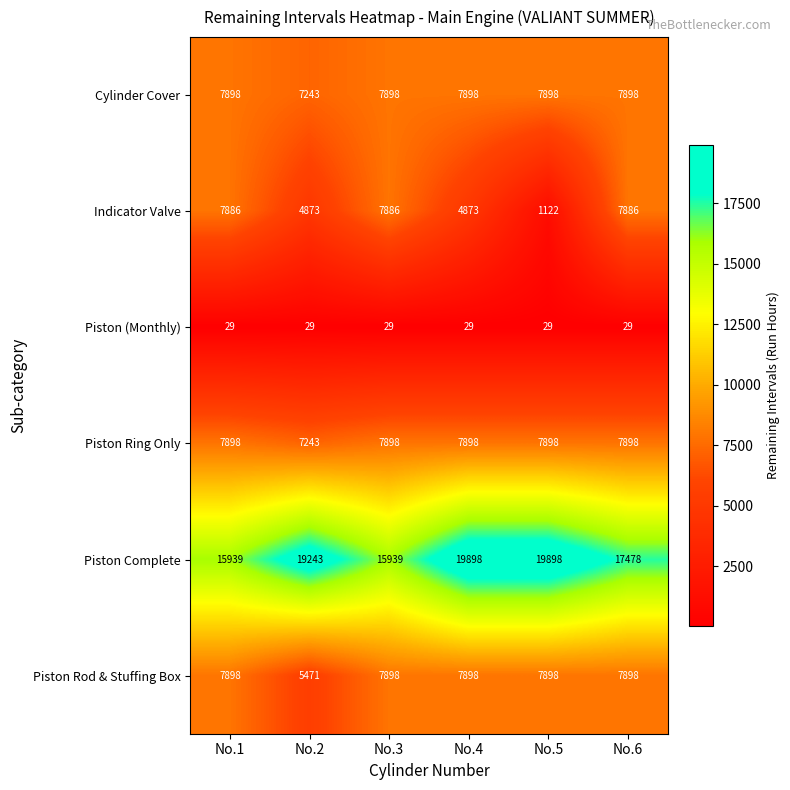

What is the minimum value for Cylinder Cover?

7243